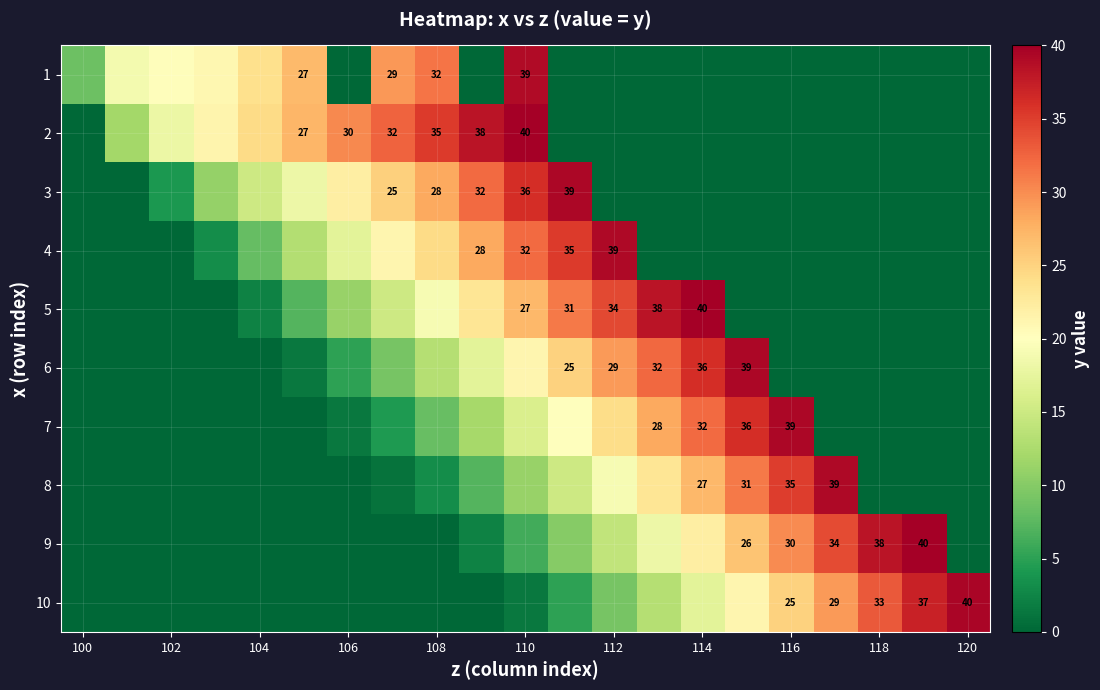

List the series in order of their peak value, lowest first.

1, 4, 8, 3, 6, 7, 10, 2, 5, 9